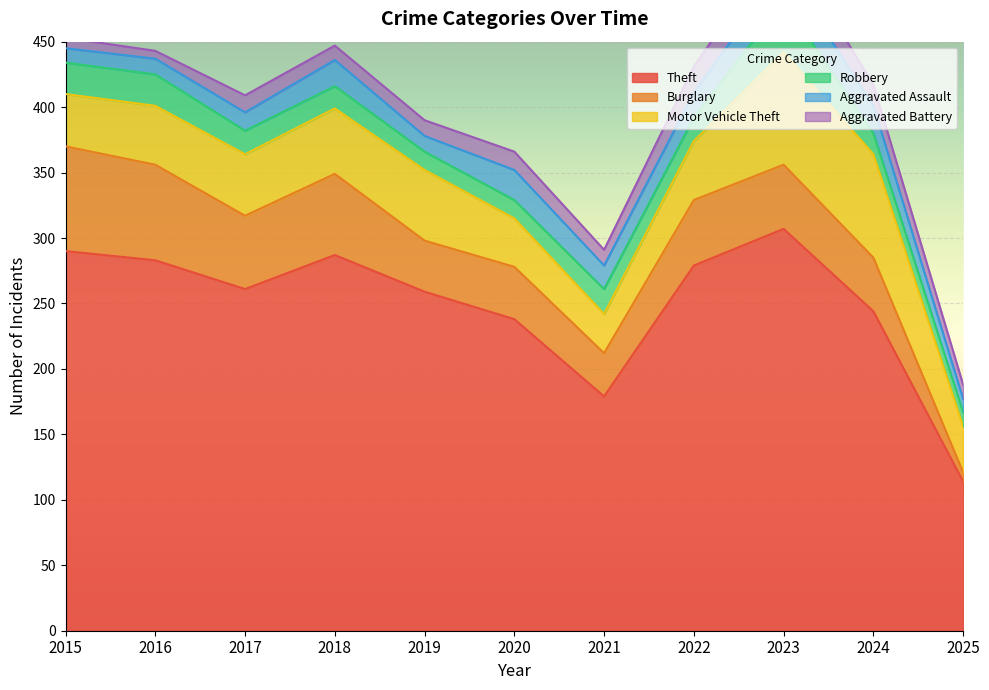

What are all the series names shown in the legend?

Theft, Burglary, Motor Vehicle Theft, Robbery, Aggravated Assault, Aggravated Battery